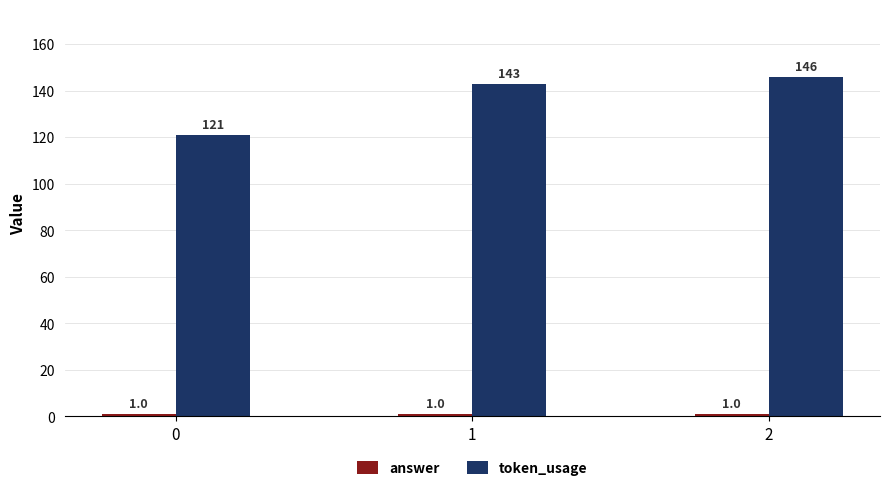

What is the difference between the token_usage values at 2 and 1?

3